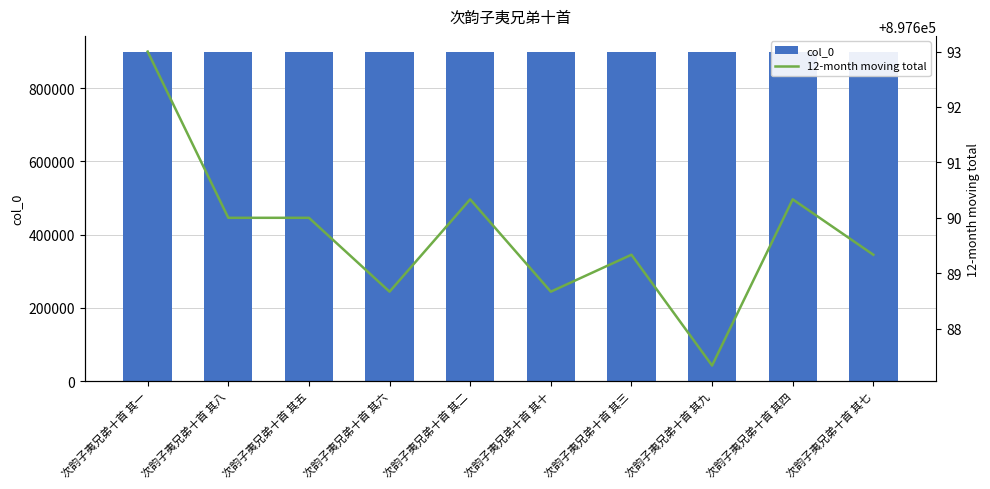

Rank the series by their maximum value, from lowest to highest.

12-month moving total, col_0